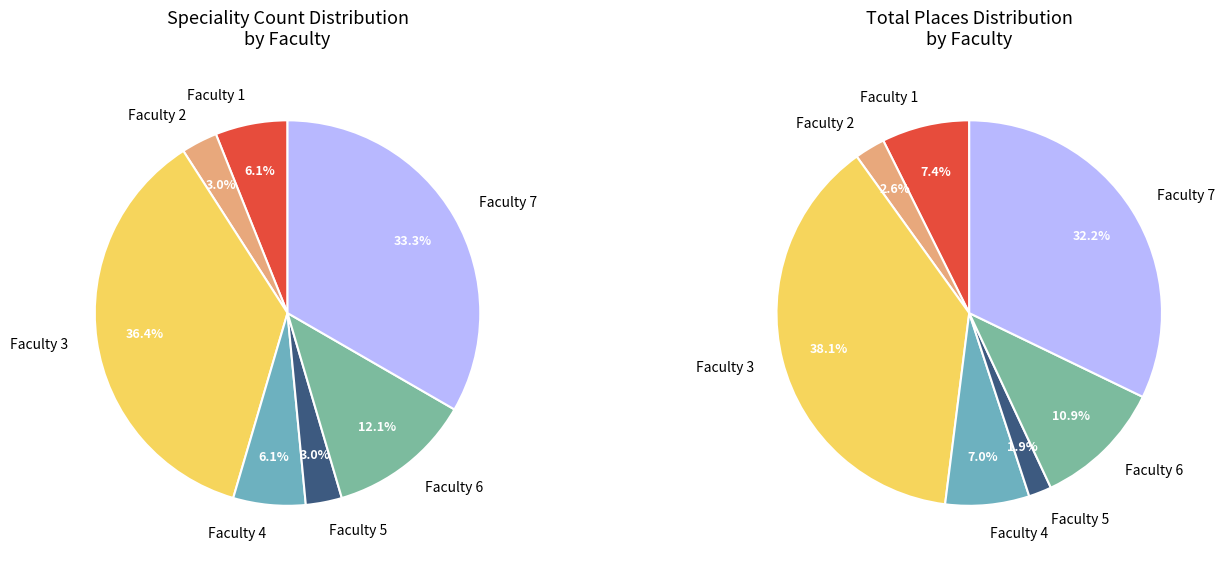

Rank the categories by value from lowest to highest.

Faculty 2, Faculty 5, Faculty 1, Faculty 4, Faculty 6, Faculty 7, Faculty 3